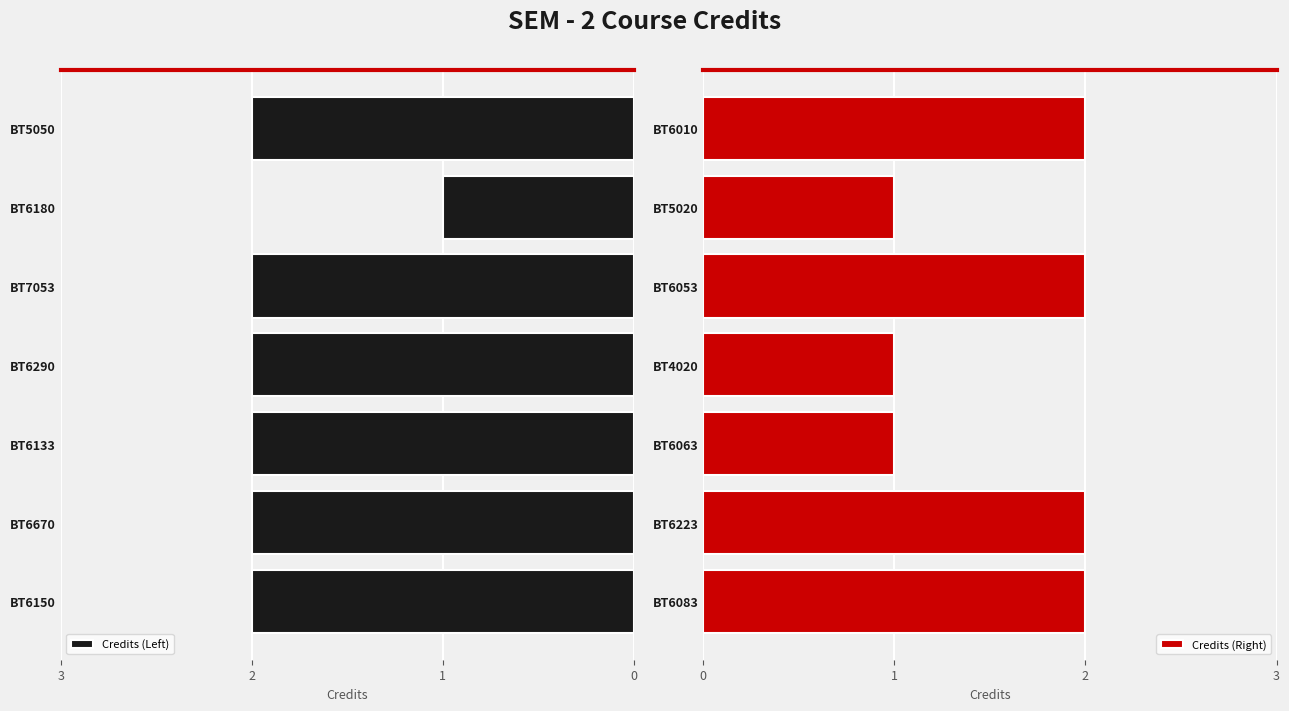

The value of Credits (Left) at BT6133 is 3. True or false?

False